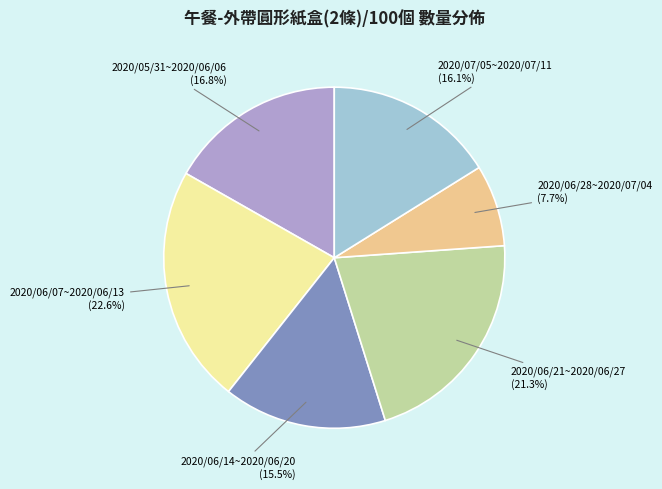

Is there a majority slice in this chart?

No